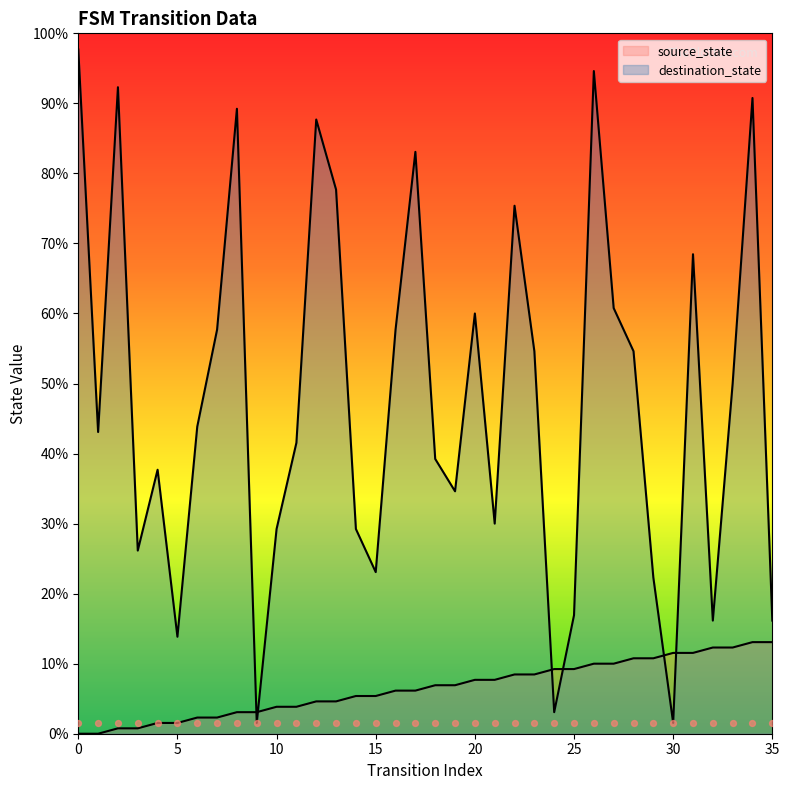

Is the value of source_state at 33 greater than the value of destination_state at 22?

No